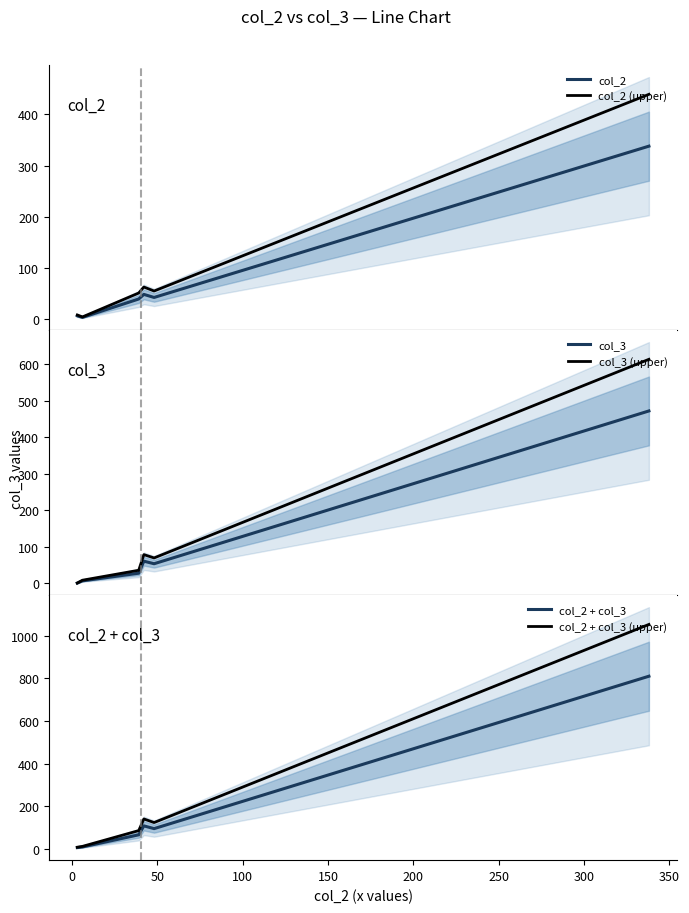

Reading left to right, extract all data points from this chart.

col_2: 6.0	3.0	39.0	48.0	42.0	338.0
col_2 (upper): 7.8	3.9	50.7	62.4	54.6	439.4
col_3: 0.0	6.0	27.0	60.0	53.0	472.0
col_3 (upper): 0.0	7.8	35.1	78.0	68.9	613.6
col_2 + col_3: 6.0	9.0	66.0	108.0	95.0	810.0
col_2 + col_3 (upper): 7.8	11.7	85.8	140.4	123.5	1053.0